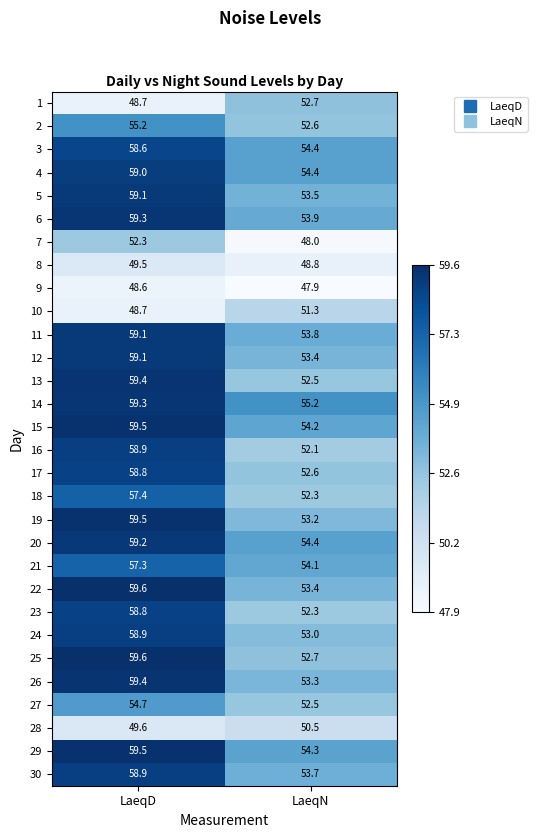

The 29 series shows 54.3 at LaeqN. True or false?

True